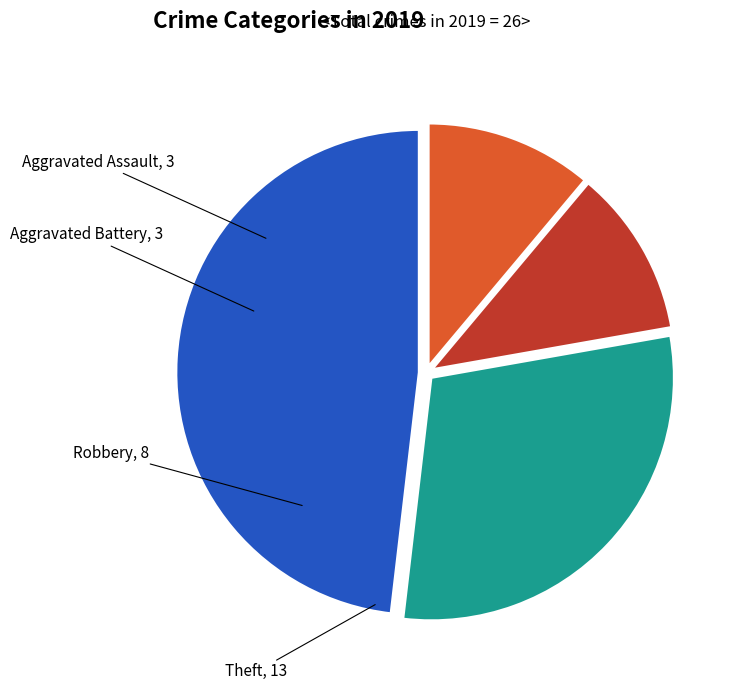

Is there any slice that represents more than half of the pie?

No